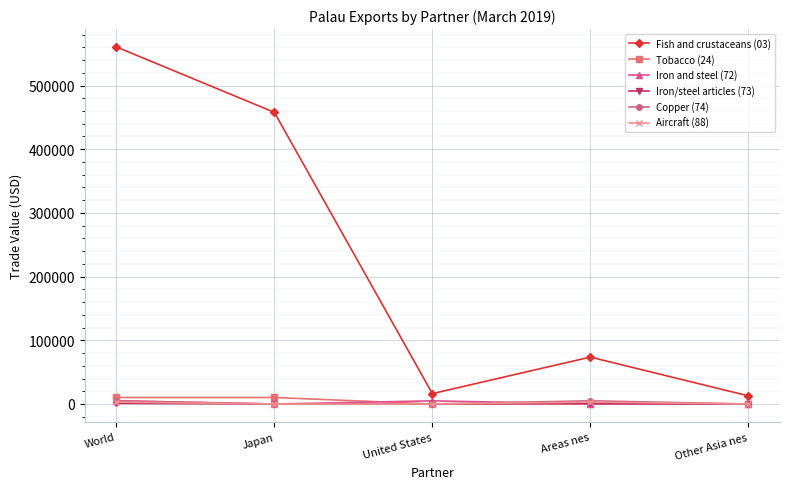

Is this an area chart (filled region under the line)?

No